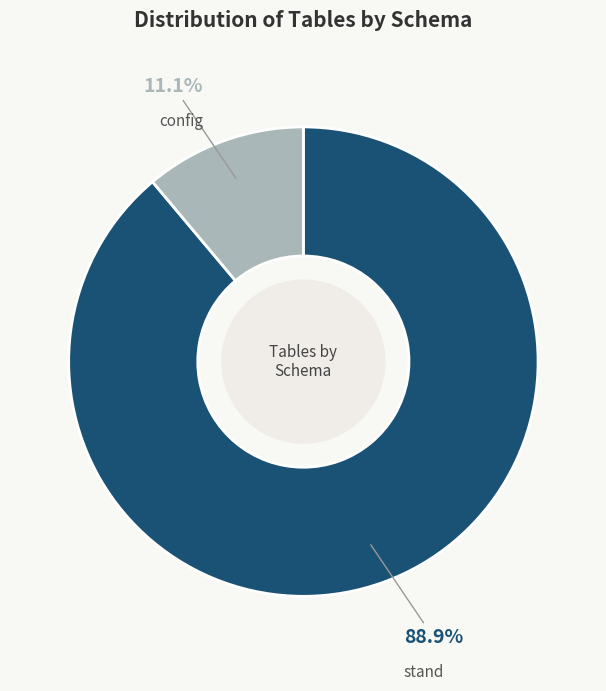

Which slice is the largest?

stand